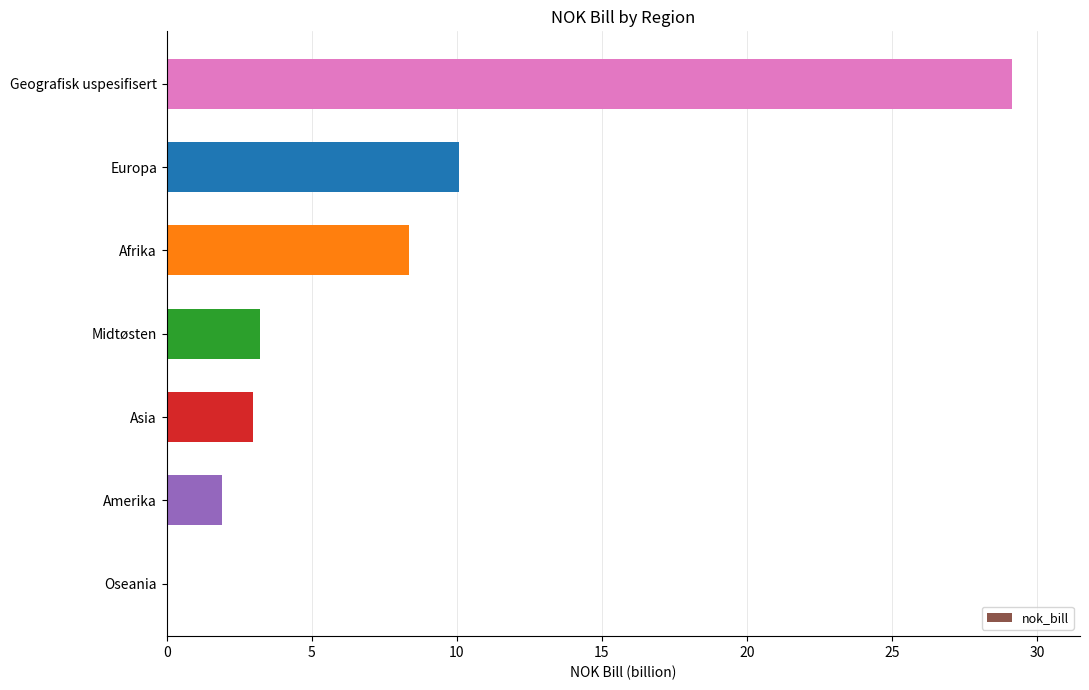

Read the value at Amerika.

1.9